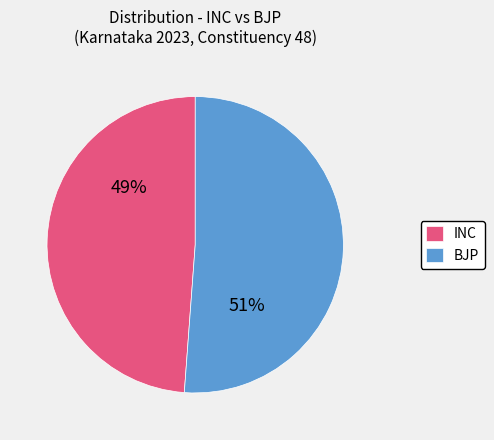

Does any single category account for the majority?

Yes